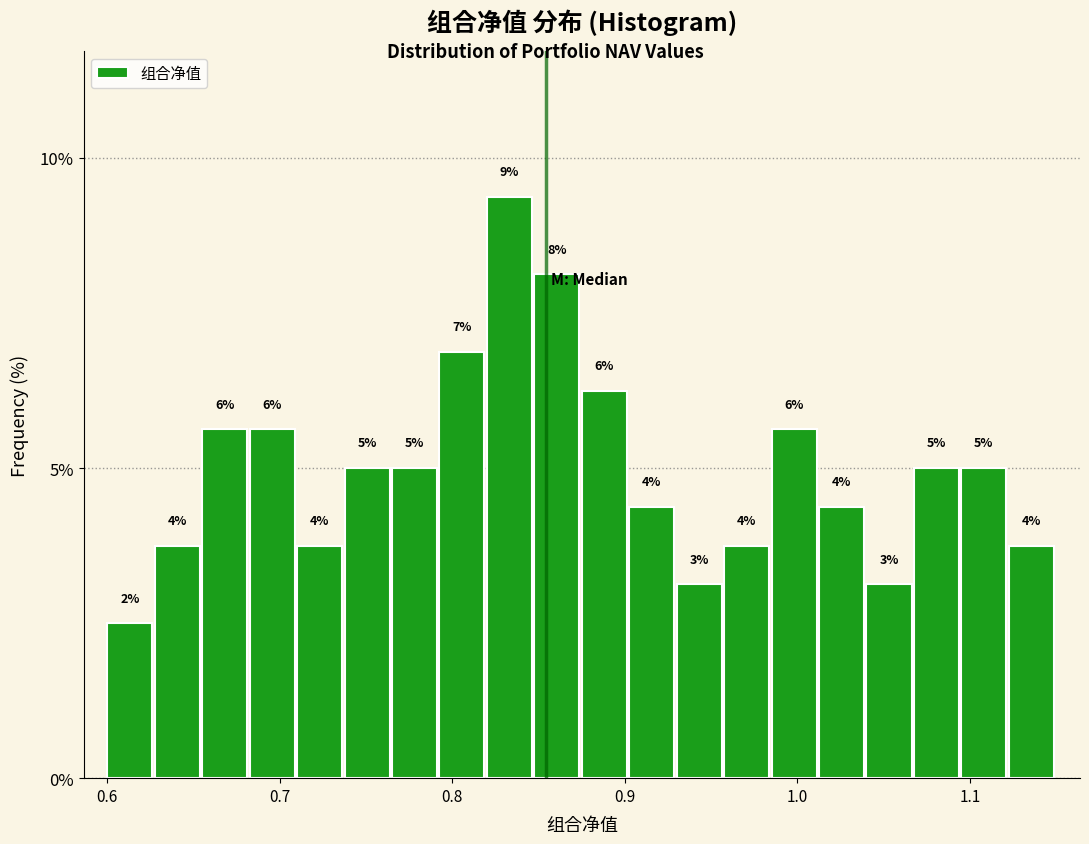

Around what value on the x-axis is the tallest bar? Give the approximate position of its centre, as read against the axis.

0.83